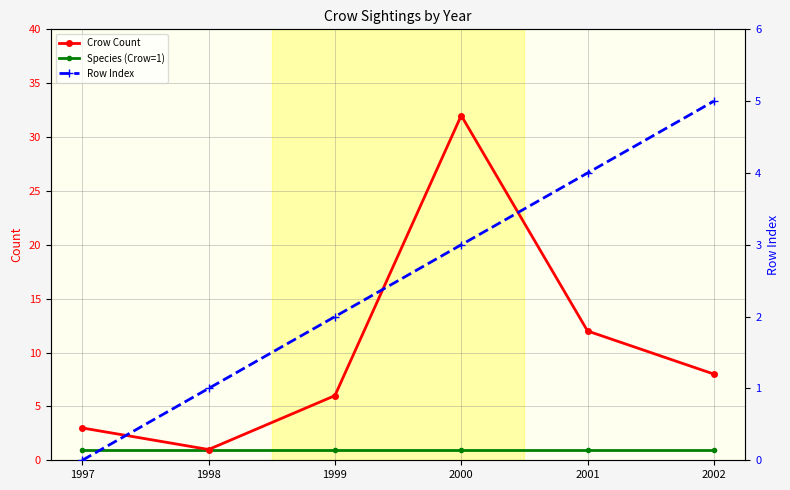

How many positive values does the Row Index series have?

5